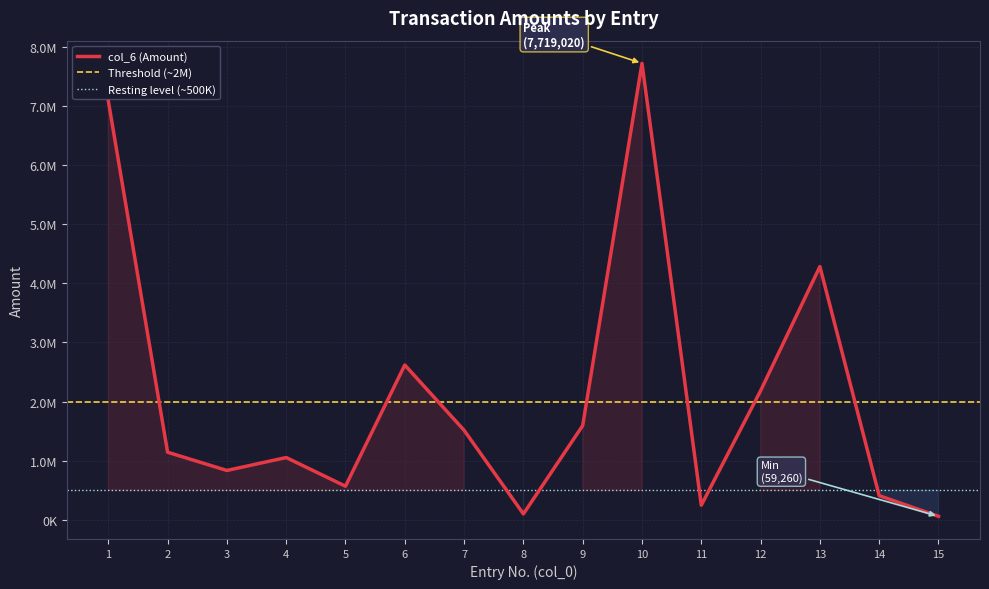

What is the average value?

2094127